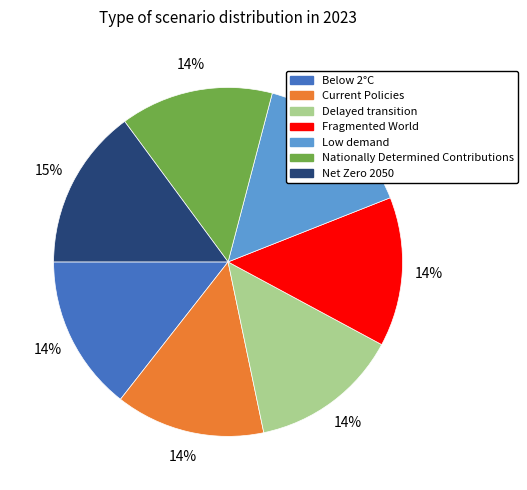

To the nearest percent, what percentage of the pie is Nationally Determined Contributions?

14%